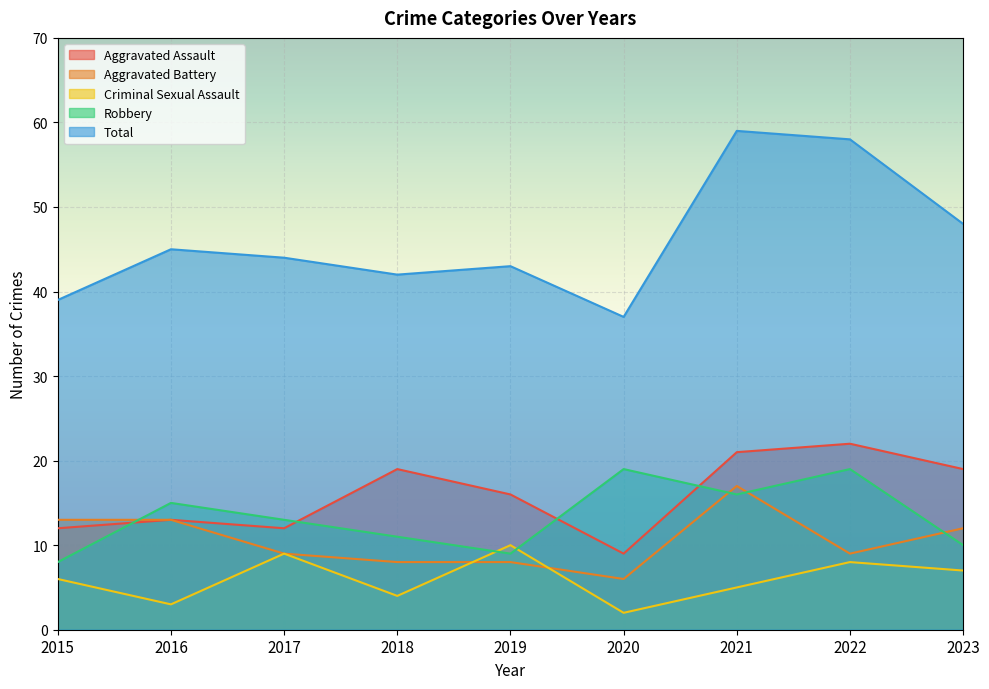

What is the value of the Criminal Sexual Assault point at the 2nd from the left?

3